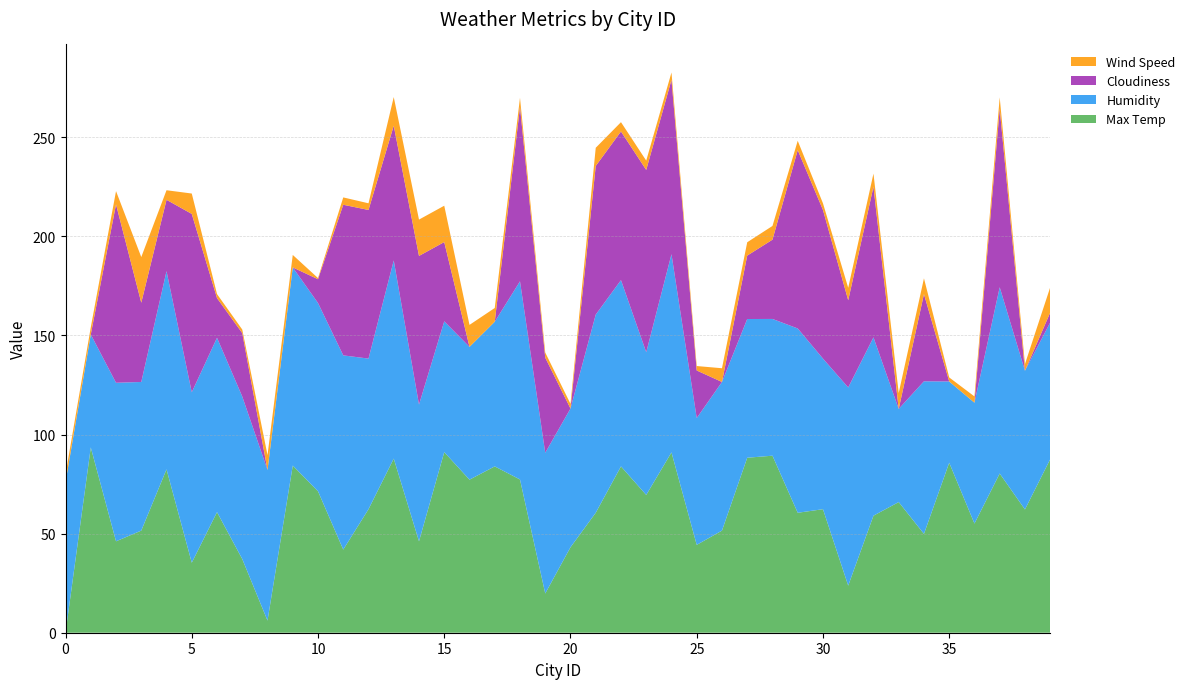

Reading right to left, transcribe all the data shown in this chart.

Wind Speed: 12.8	3.4	5.8	3.1	2.0	8.0	8.1	6.6	6.3	3.4	4.7	6.9	6.7	6.9	2.2	3.7	4.7	4.7	9.2	2.4	2.6	4.6	6.9	11.1	18.3	18.3	14.4	3.4	3.7	0.6	6.3	7.5	1.8	2.0	10.3	4.8	23.0	6.7	3.6	3.9
Humidity: 69.0	70.0	94.0	61.0	41.0	77.0	47.0	90.0	100.0	76.0	93.0	69.0	70.0	75.0	64.0	100.0	72.0	94.0	100.0	70.0	71.0	100.0	73.0	67.0	66.0	69.0	100.0	76.0	98.0	95.0	100.0	76.0	82.0	88.0	86.0	100.0	75.0	80.0	57.0	76.0
Cloudiness: 5.0	0.0	90.0	0.0	0.0	44.0	0.0	76.0	44.0	75.0	90.0	40.0	32.0	0.0	24.0	88.0	92.0	75.0	75.0	0.0	48.0	88.0	0.0	0.0	40.0	75.0	68.0	75.0	76.0	12.0	0.0	0.0	32.0	20.0	90.0	36.0	40.0	90.0	0.0	0.0
Max Temp: 80.6	55.3	73.4	48.1	78.8	42.9	59.0	52.1	16.8	55.4	53.6	82.4	81.4	44.6	37.4	84.1	62.6	77.0	53.6	36.2	12.9	70.4	77.0	70.3	84.2	39.2	80.9	55.4	35.0	64.5	77.4	-0.8	30.2	53.9	28.4	75.5	44.6	39.2	86.6	-6.9